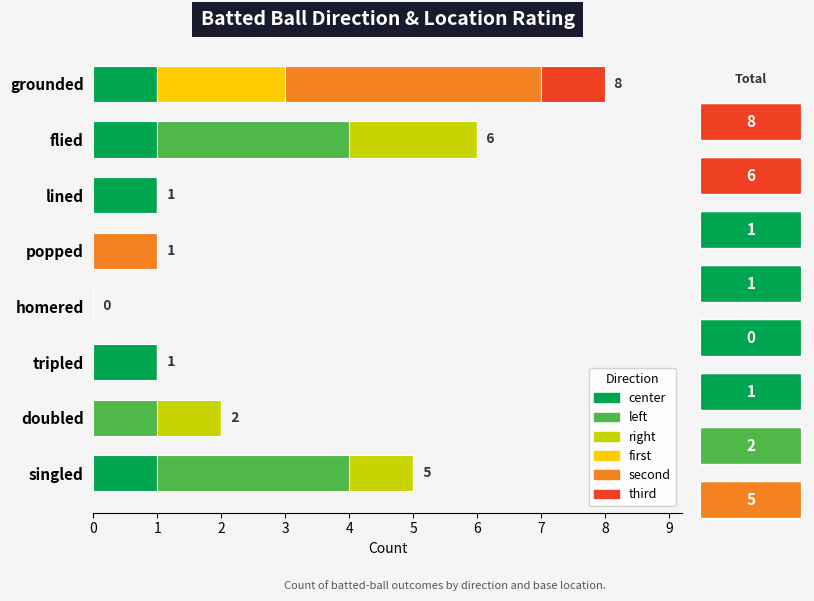

True or false: center has a value of 1 at lined.

True